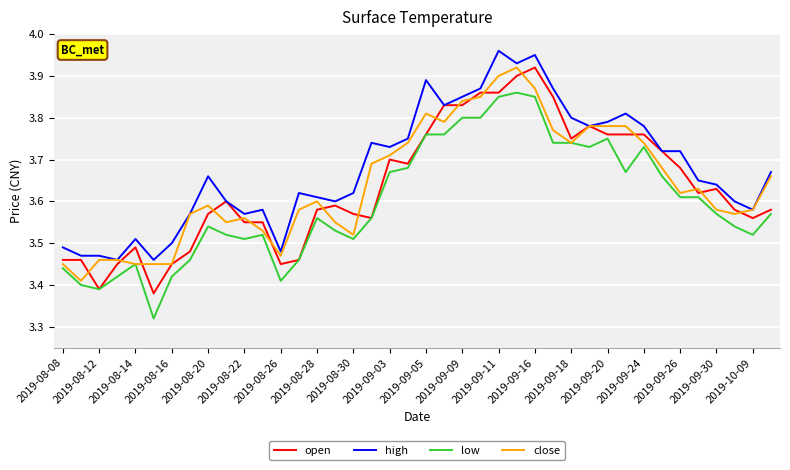

Which series has the largest total across all categories?

high